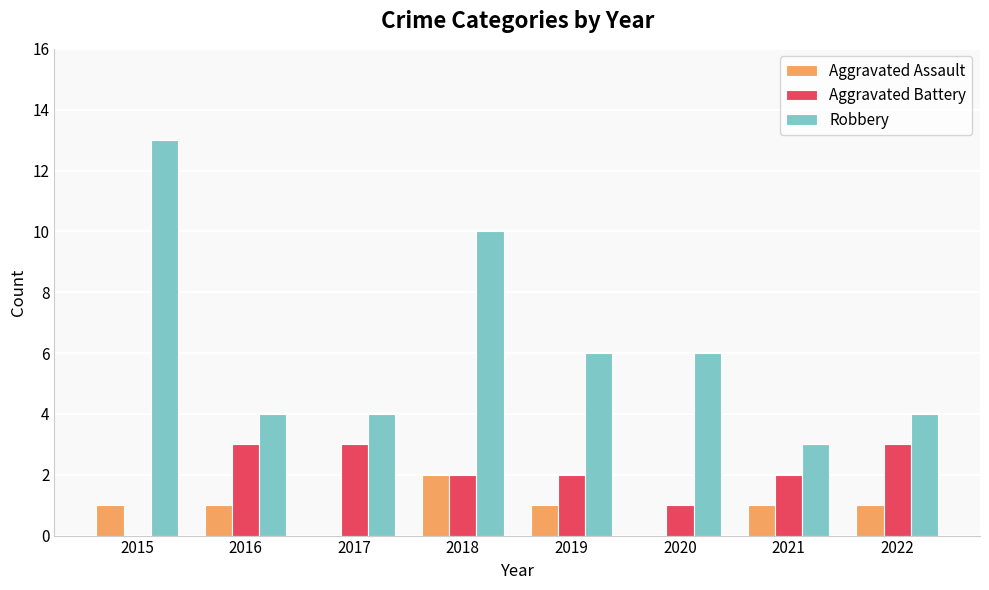

What is the sum of all Aggravated Battery values?

16